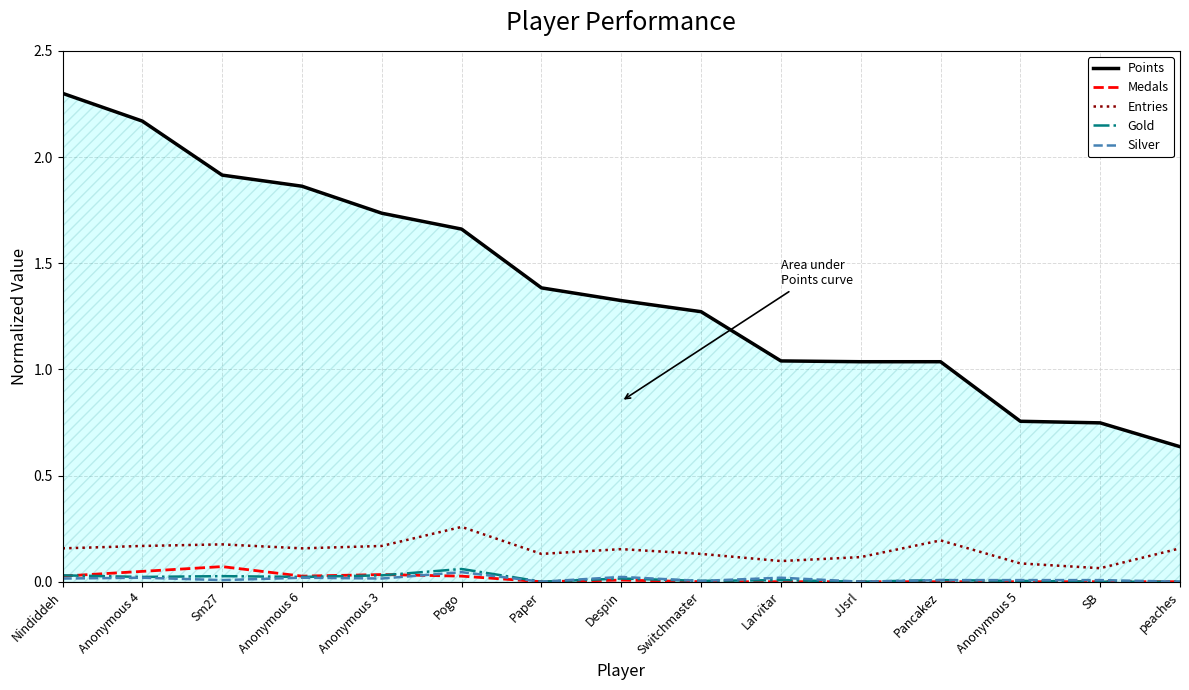

Is it true that Entries equals 0.3 at Anonymous 6?

False